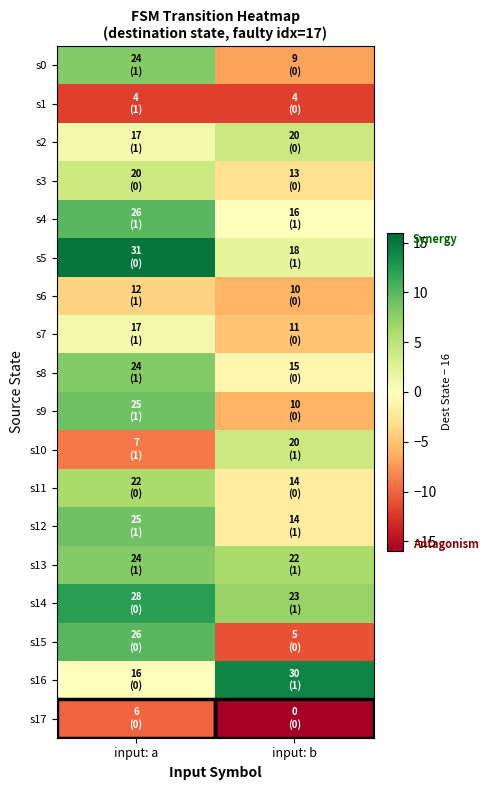

Reading right to left, list all the values displayed in this chart.

s0: input: b=-7	input: a=8
s1: input: b=-12	input: a=-12
s2: input: b=4	input: a=1
s3: input: b=-3	input: a=4
s4: input: b=0	input: a=10
s5: input: b=2	input: a=15
s6: input: b=-6	input: a=-4
s7: input: b=-5	input: a=1
s8: input: b=-1	input: a=8
s9: input: b=-6	input: a=9
s10: input: b=4	input: a=-9
s11: input: b=-2	input: a=6
s12: input: b=-2	input: a=9
s13: input: b=6	input: a=8
s14: input: b=7	input: a=12
s15: input: b=-11	input: a=10
s16: input: b=14	input: a=0
s17: input: b=-16	input: a=-10